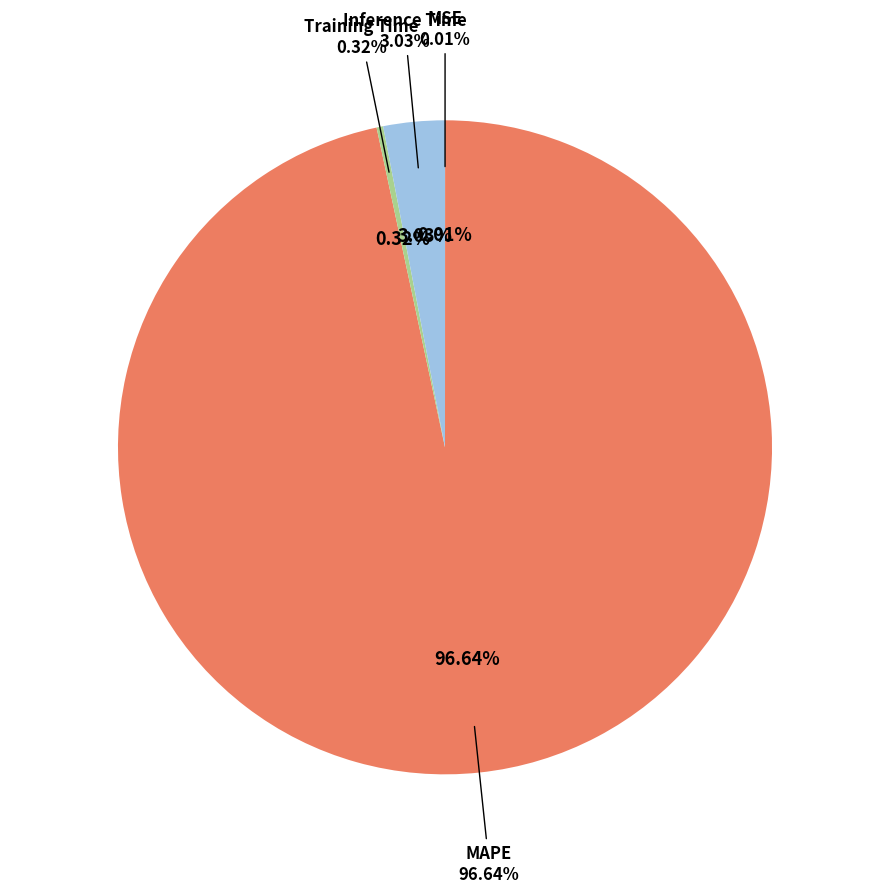

The MAPE slice represents 84% of the pie. True or false?

False